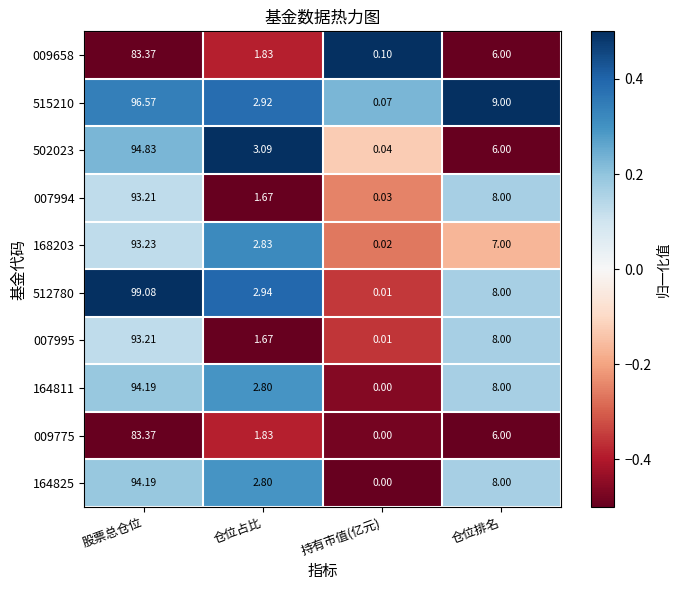

At which label does 009658 reach its minimum?

持有市值(亿元)